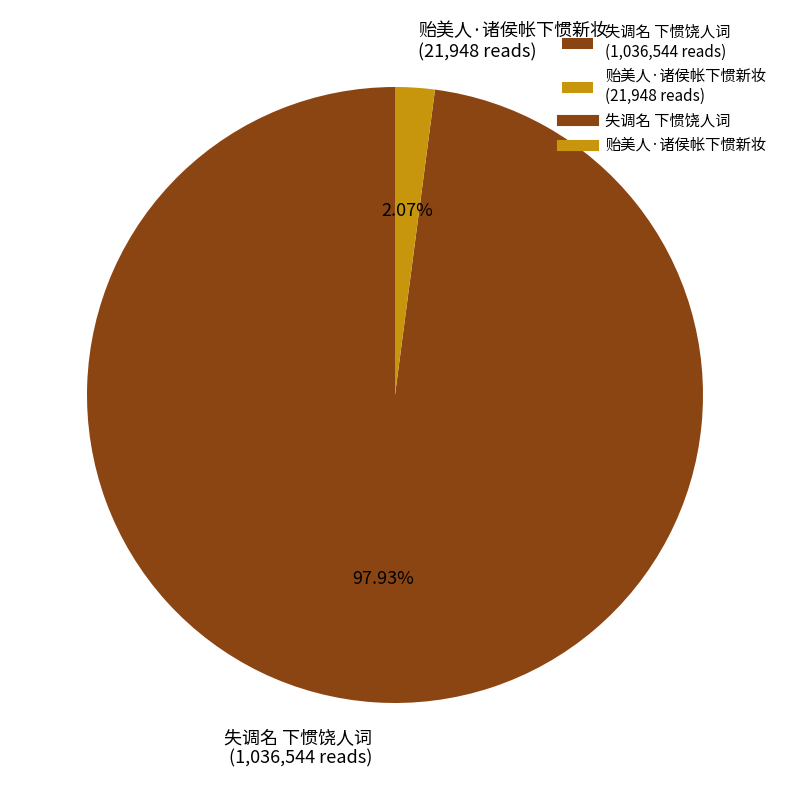

Do 失调名 下惯饶人词 (1,036,544 reads) and 贻美人·诸侯帐下惯新妆 (21,948 reads) together represent more than half of the pie?

Yes